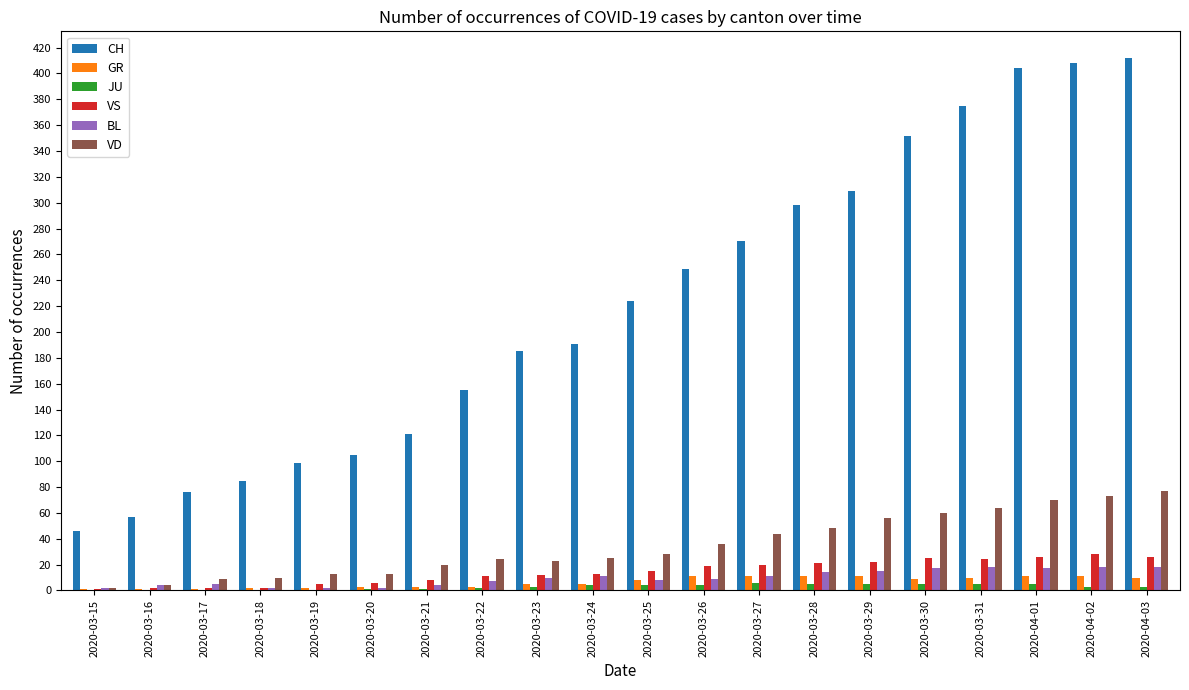

What is the greatest value displayed?

412